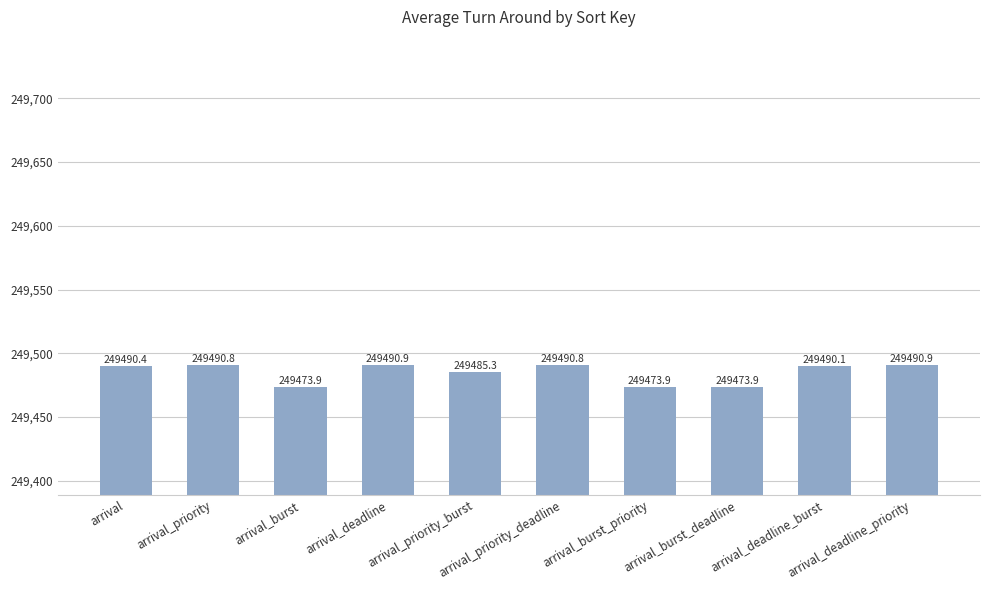

What is the value of the 10th bar from the left?

249490.9